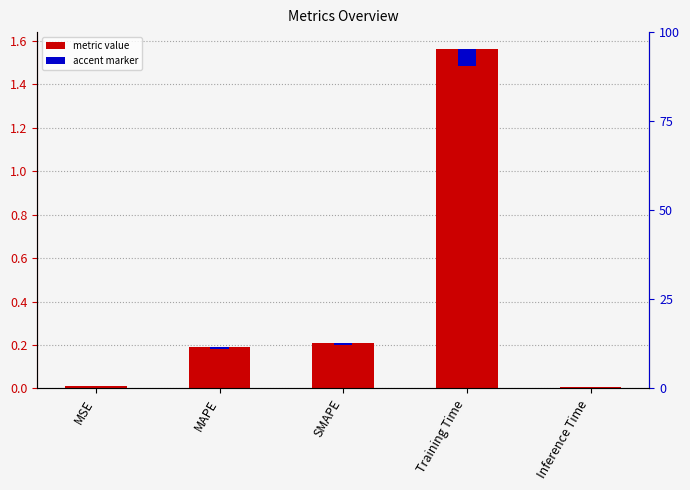

What is the change in value from SMAPE to Inference Time?

-0.2